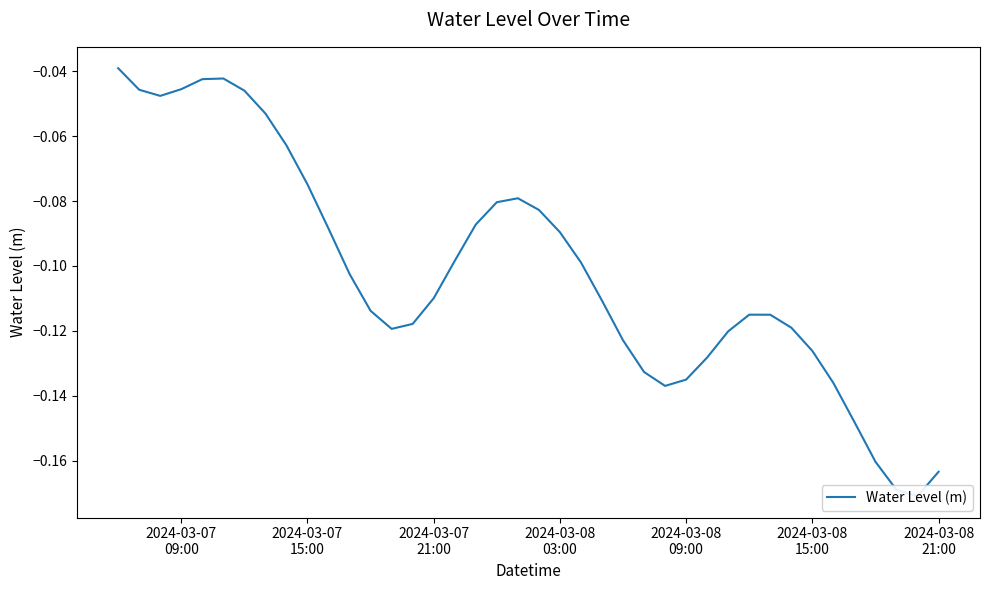

Reading left to right, list all the values displayed in this chart.

-0.0	-0.0	-0.0	-0.0	-0.0	-0.0	-0.0	-0.1	-0.1	-0.1	-0.1	-0.1	-0.1	-0.1	-0.1	-0.1	-0.1	-0.1	-0.1	-0.1	-0.1	-0.1	-0.1	-0.1	-0.1	-0.1	-0.1	-0.1	-0.1	-0.1	-0.1	-0.1	-0.1	-0.1	-0.1	-0.1	-0.2	-0.2	-0.2	-0.2